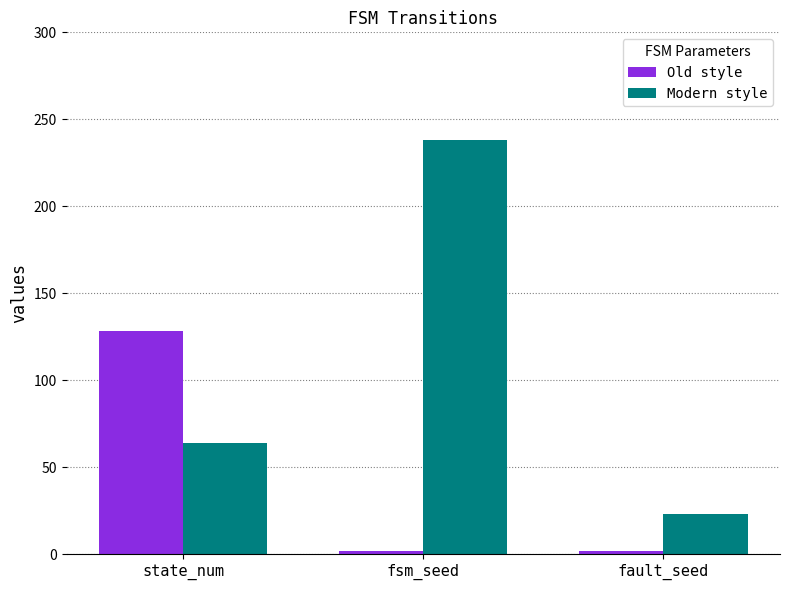

Are the bars horizontal?

No